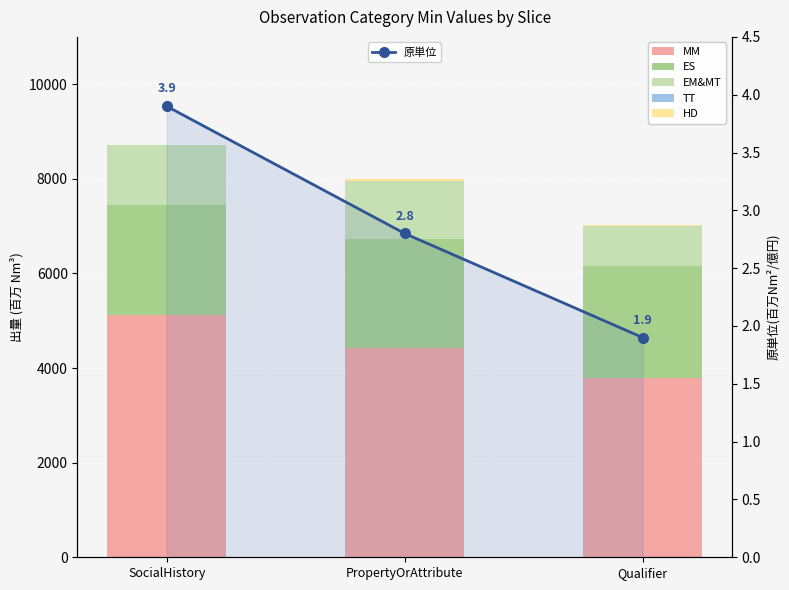

List the series in order of their peak value, highest first.

MM, ES, EM&MT, HD, 原単位, TT